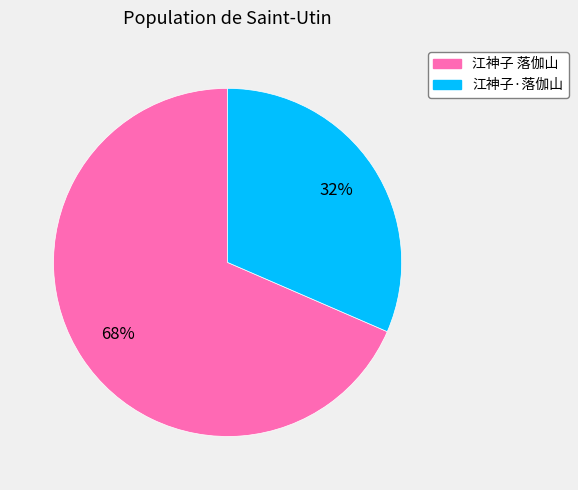

What is the ratio of the value at 江神子·落伽山 to the value at 江神子 落伽山?

0.5